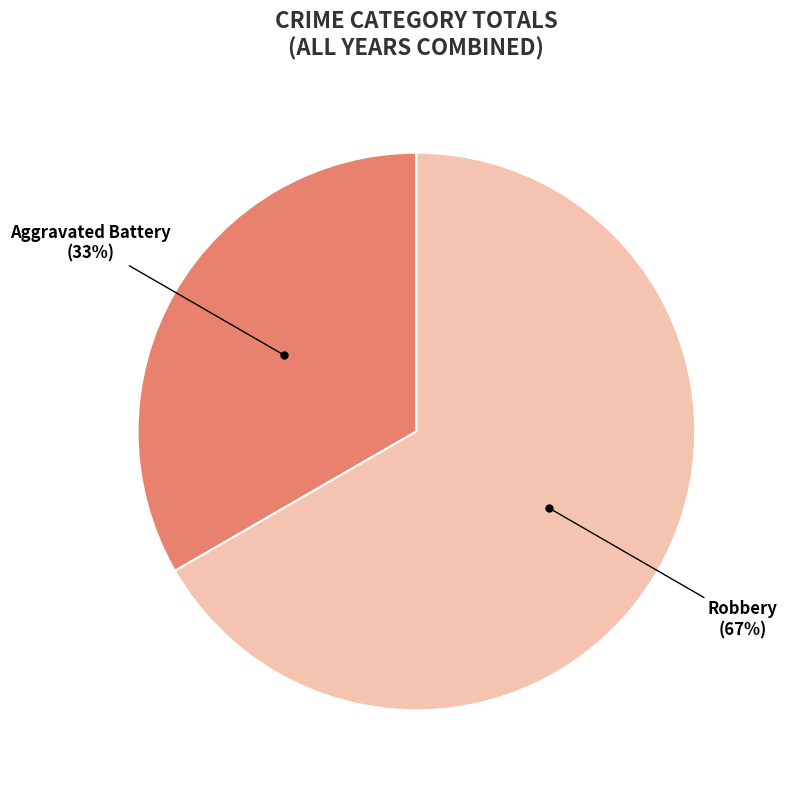

To the nearest percent, what is the average slice percentage?

50%